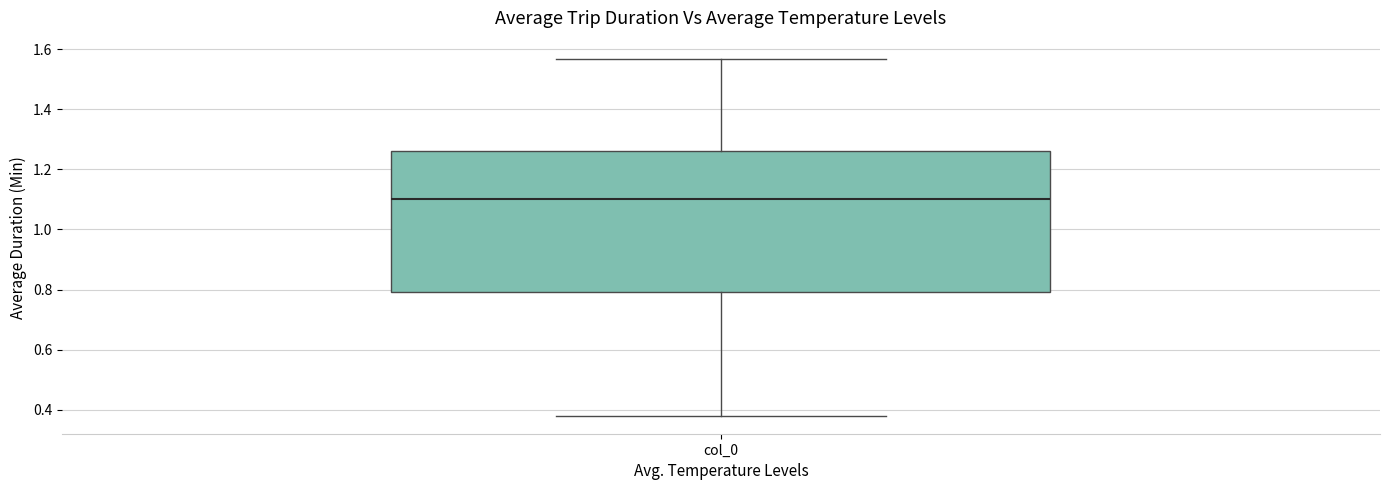

Read this box plot against the y-axis: the position of the median line, the range covered by the box, and the ends of both whiskers. The values are not printed on the chart, so give them approximately, as read against the axis.

median 1.10, box 0.80 to 1.26, whiskers 0.38 to 1.56